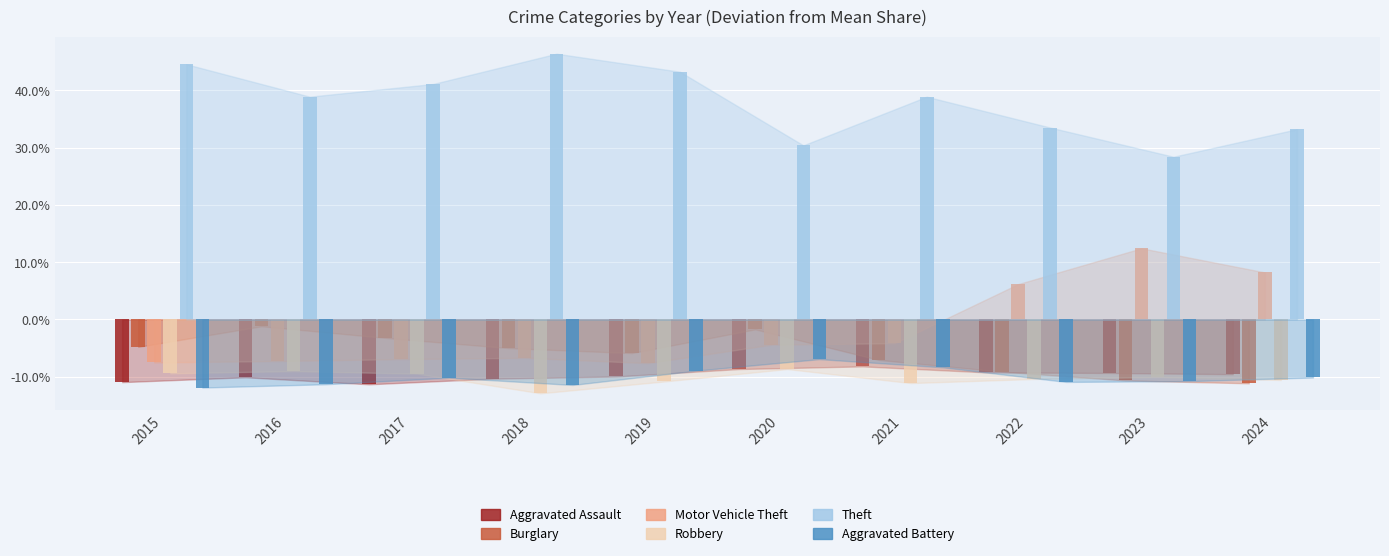

Which series changed the most between 2017 and 2022?

Motor Vehicle Theft